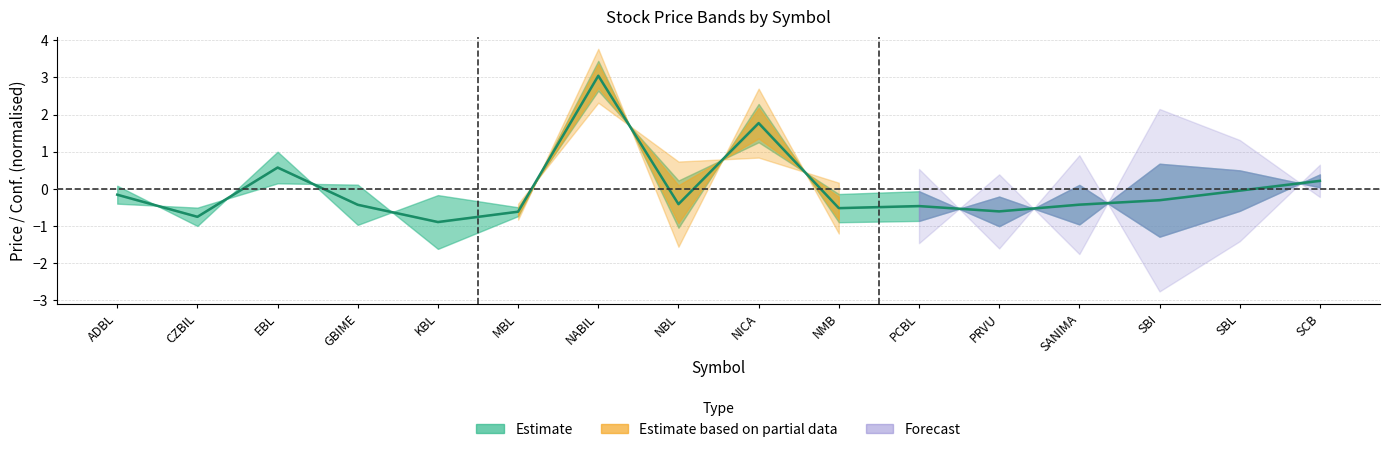

How many lines are shown in the chart?

1